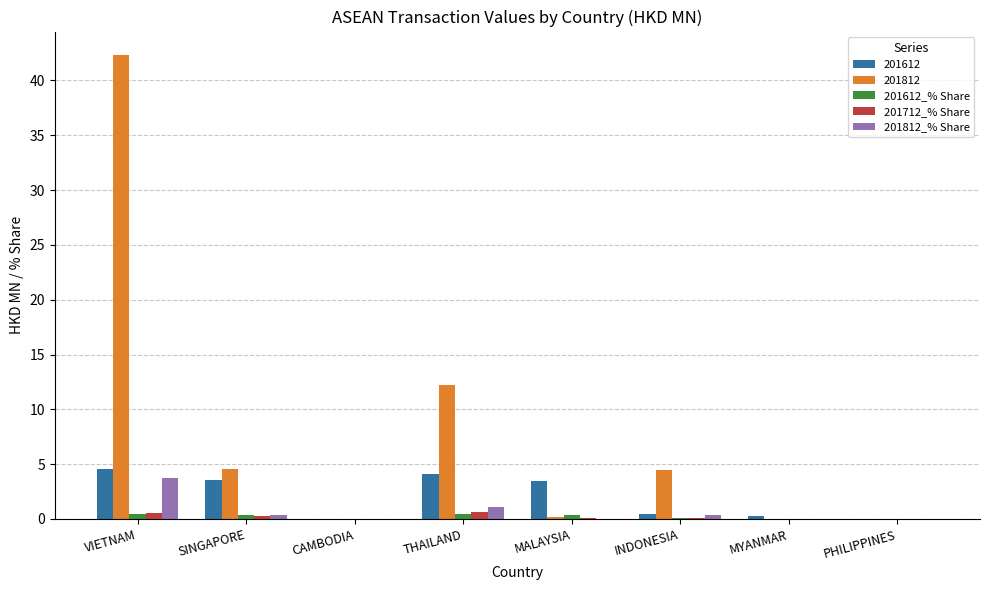

What are all the series names shown in the legend?

201612, 201812, 201612_% Share, 201712_% Share, 201812_% Share